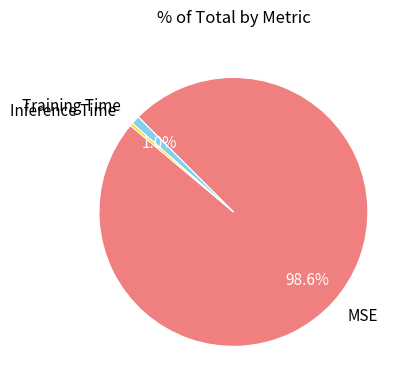

How many segments does this pie chart have?

3